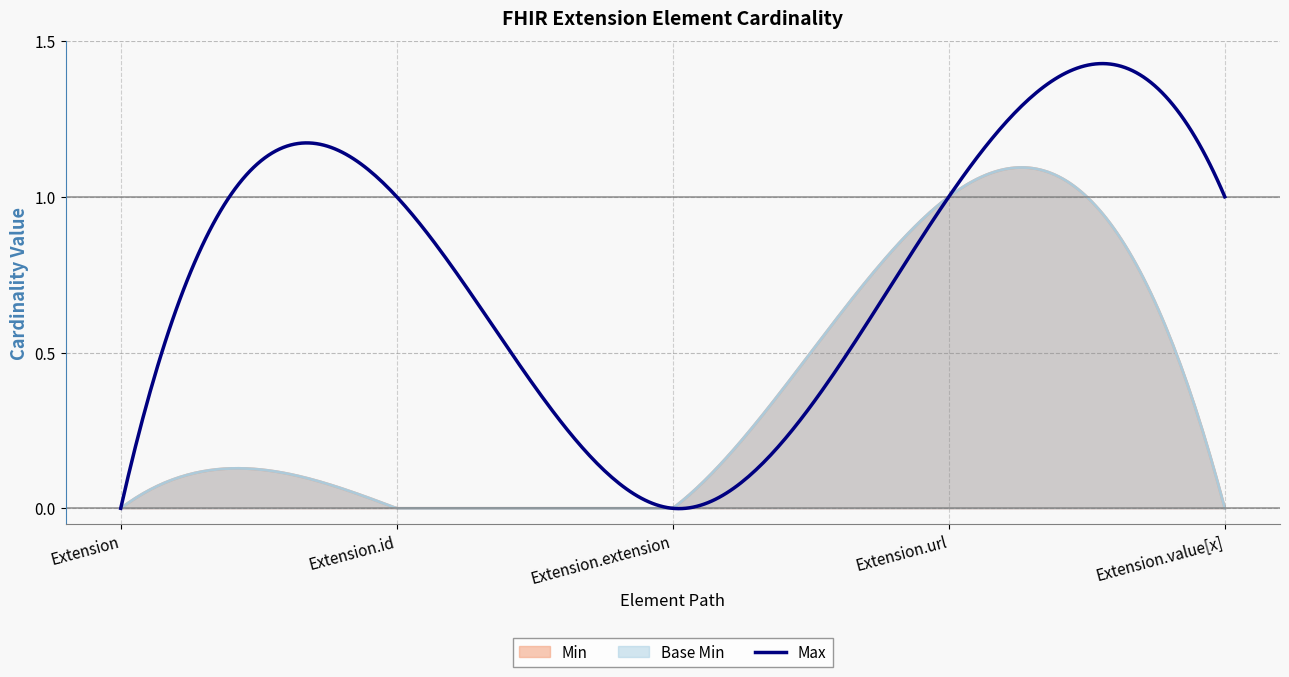

Which series has the largest range (max minus min)?

Min